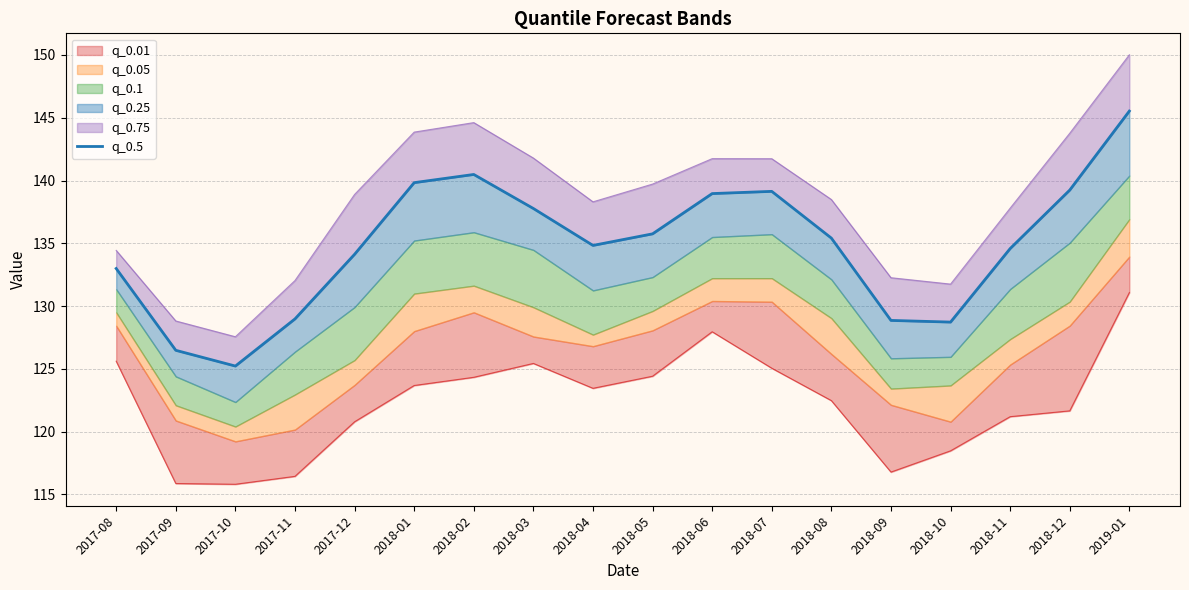

True or false: the data has more than 0 interior local peaks.

True